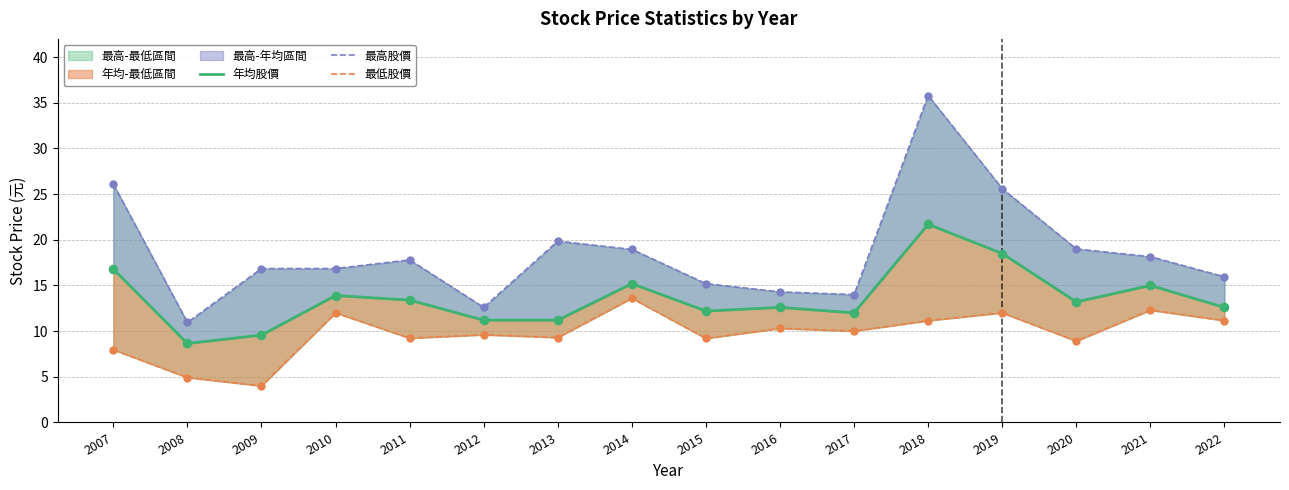

Which series contains the highest Y value?

最高股價